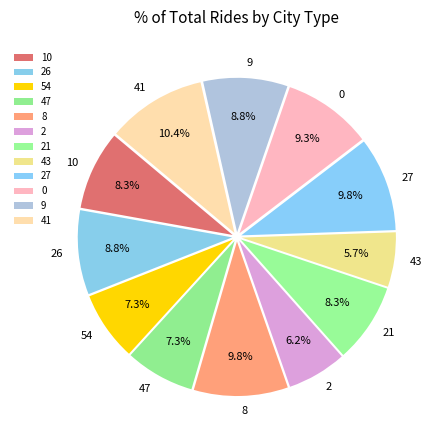

Is it true that 10 is 1% of the pie?

False